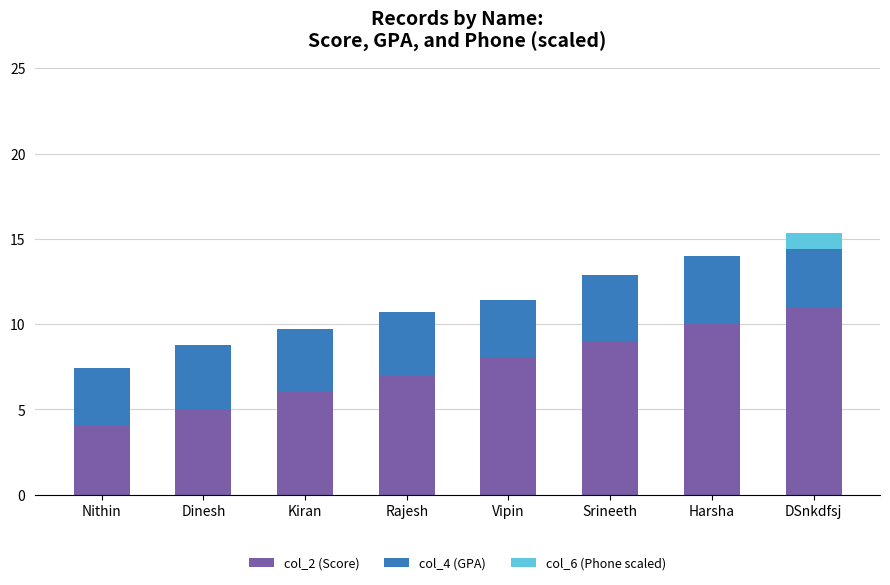

How many distinct data groups are displayed?

3